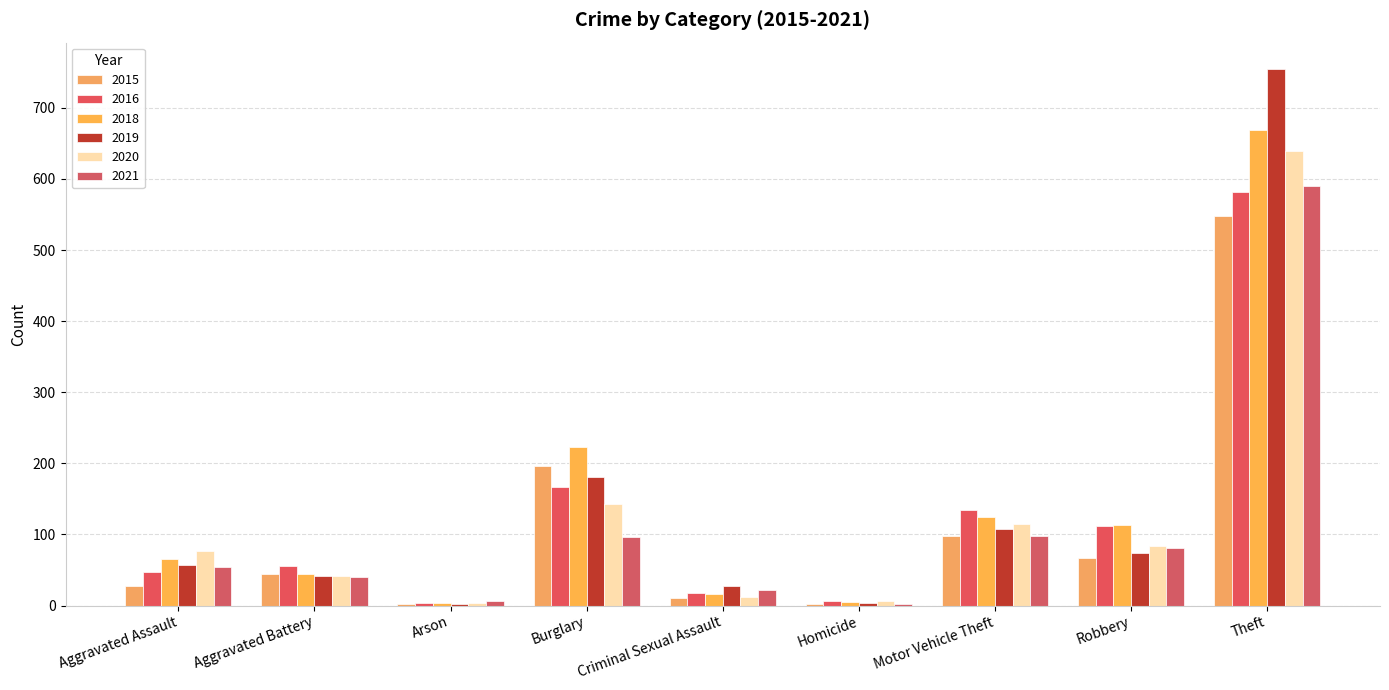

What is the difference between the 2020 values at Robbery and Aggravated Battery?

42